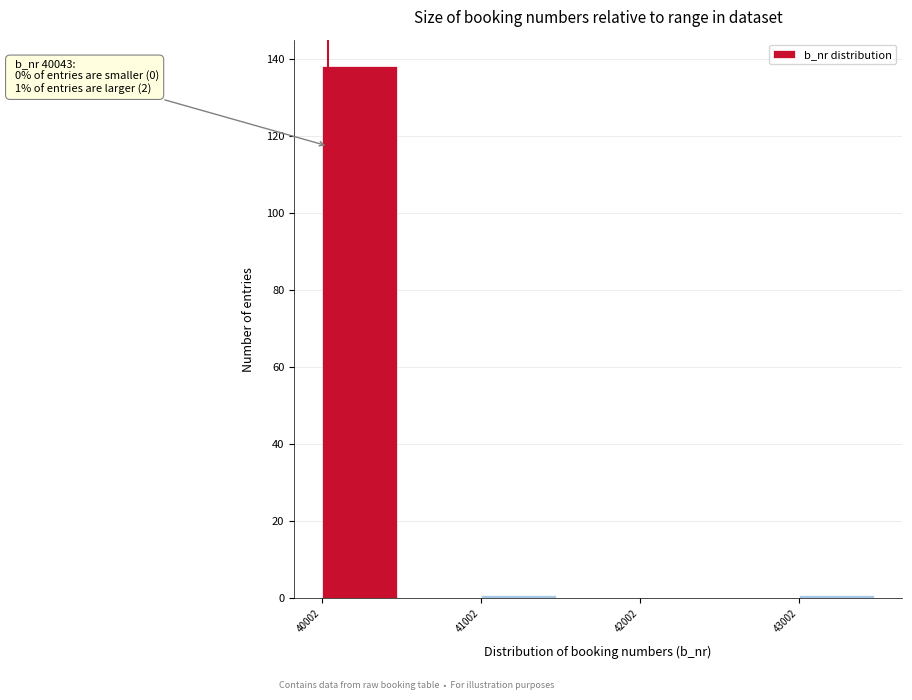

Over which range of the x-axis is the bar tallest?

40000 to 40500